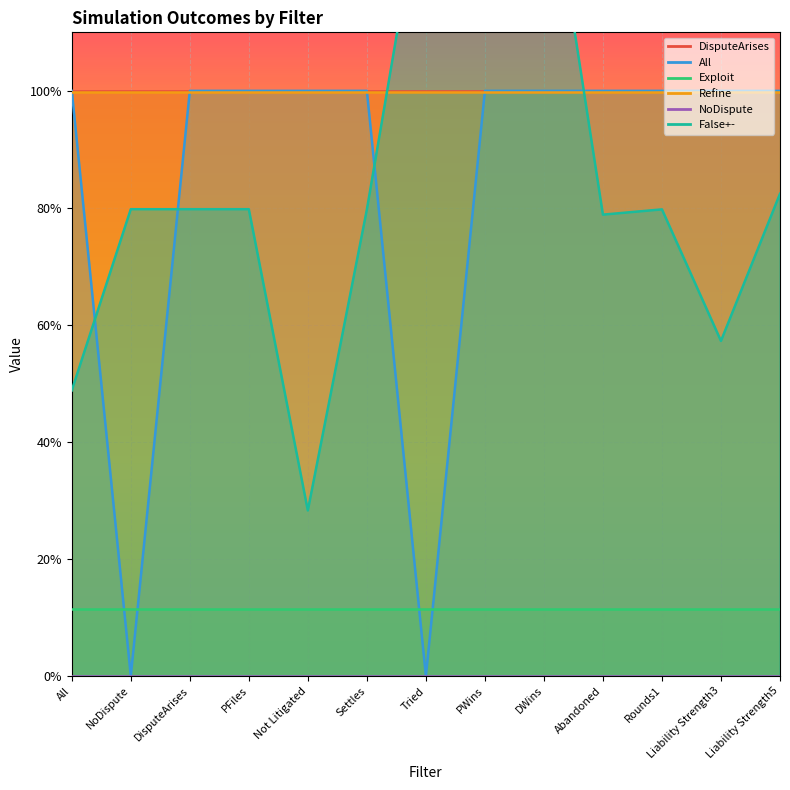

What value does the DisputeArises series have at Rounds1?

1.0